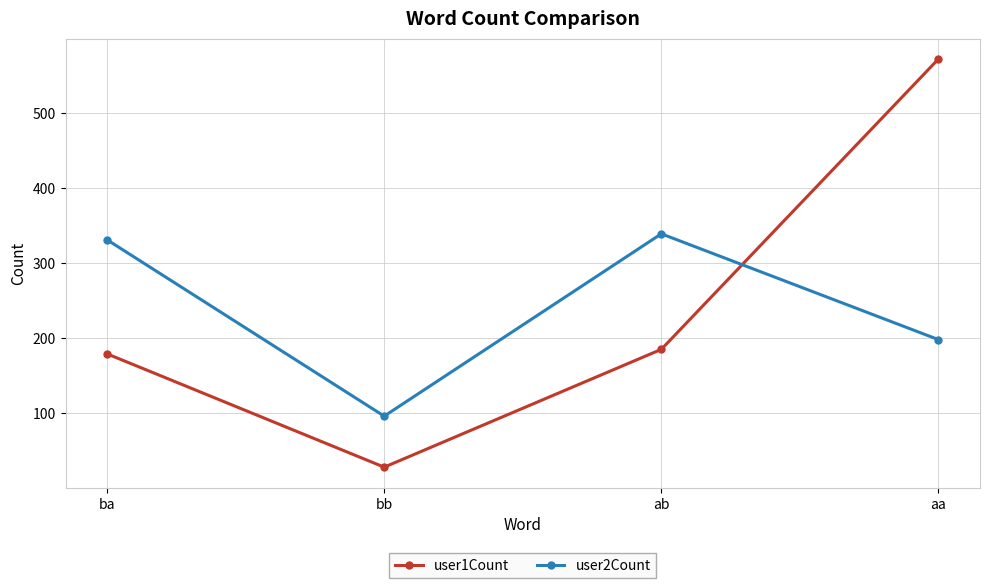

What is the total value across all series at aa?

770